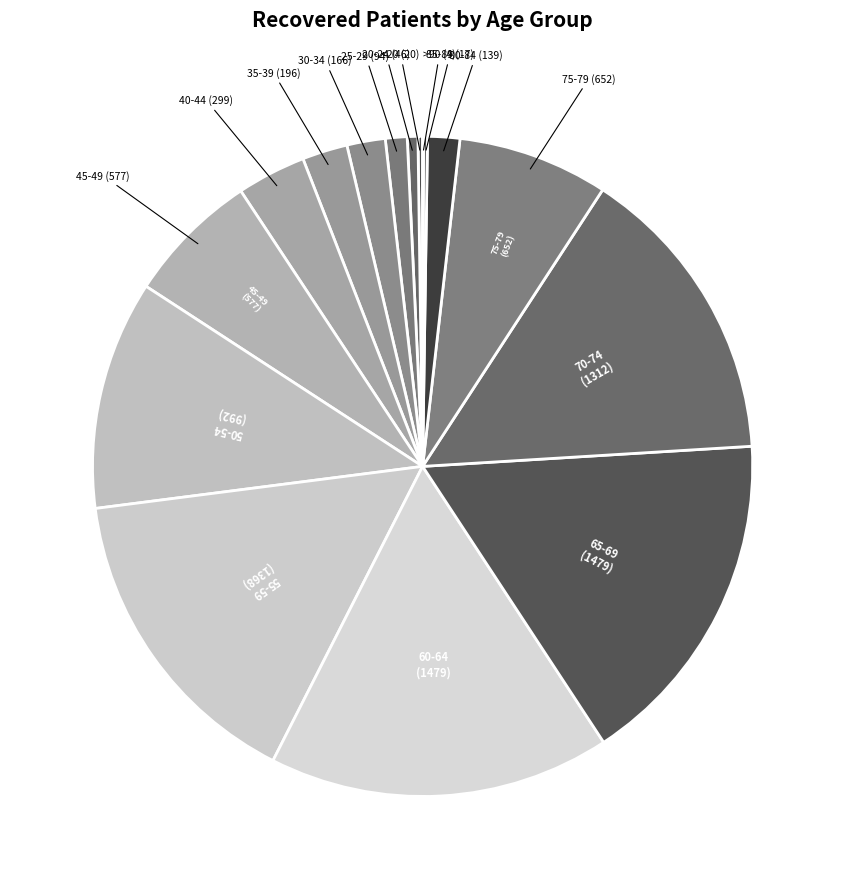

Which category has the smallest portion of the pie?

>90